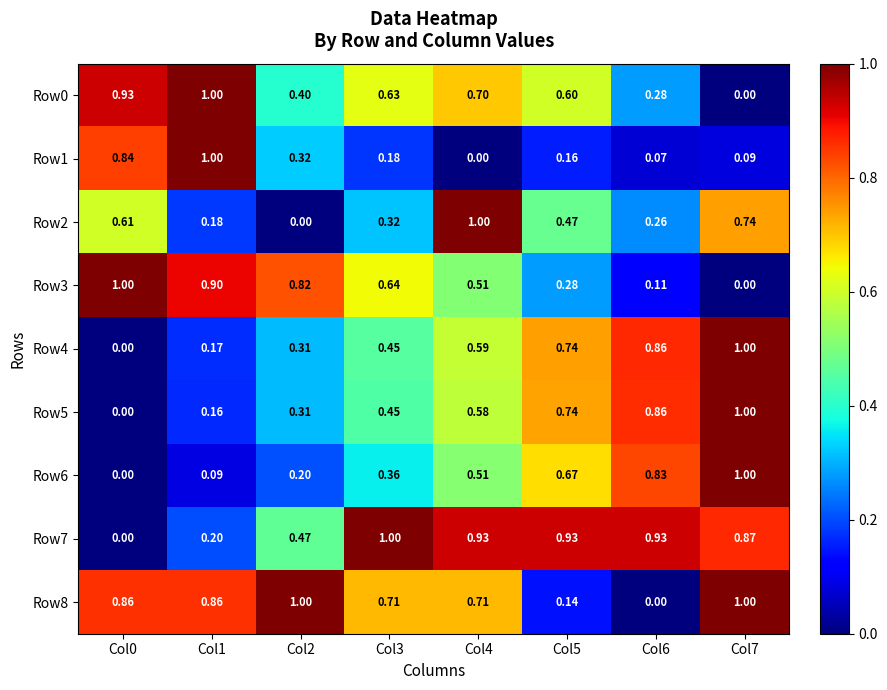

Count the number of categories in the chart.

8